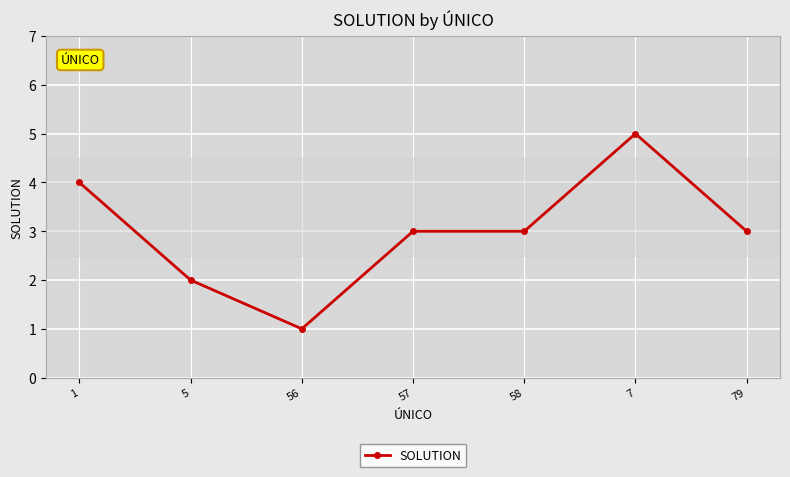

What value does the data have at 56?

1